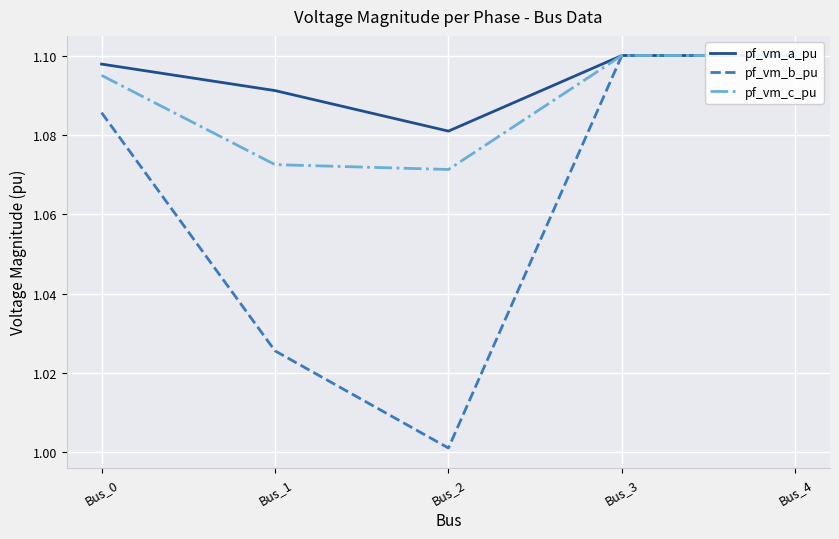

Which category has the lowest value in the pf_vm_c_pu series?

Bus_2